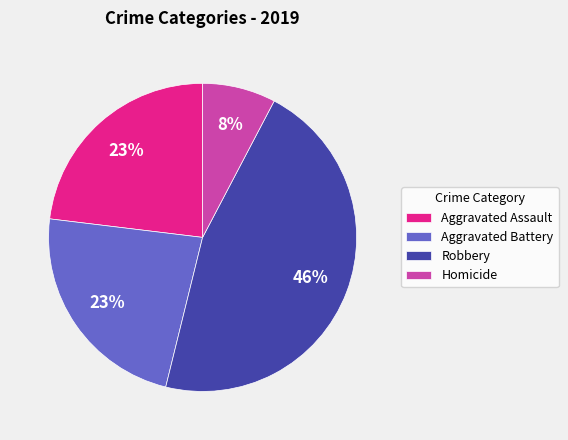

True or false: Homicide accounts for 1% of the total.

False